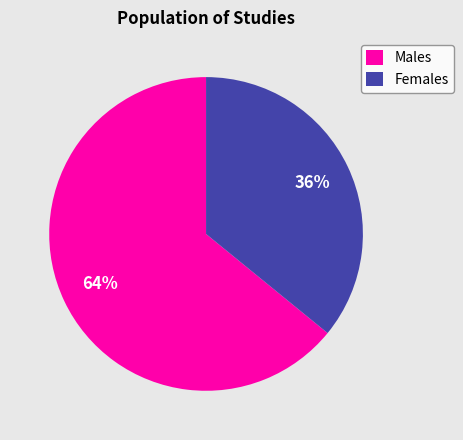

To the nearest percent, what percentage of the pie is Females?

36%